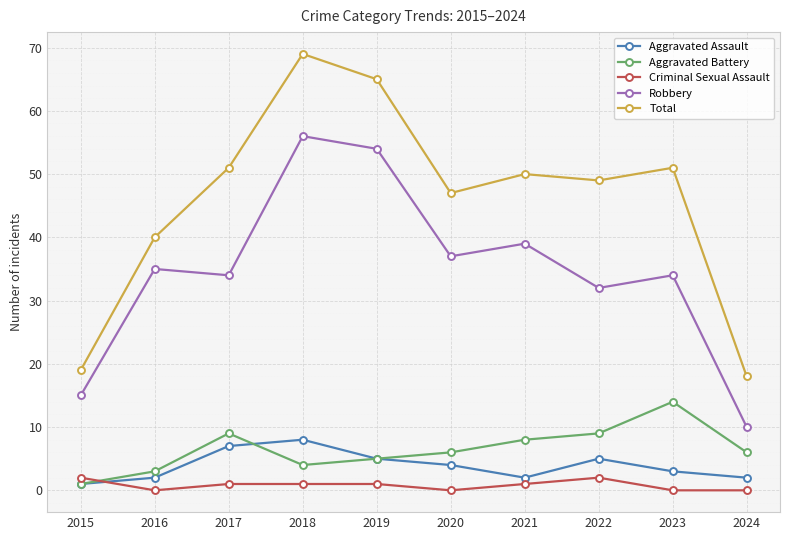

How many data points does each series have?

10